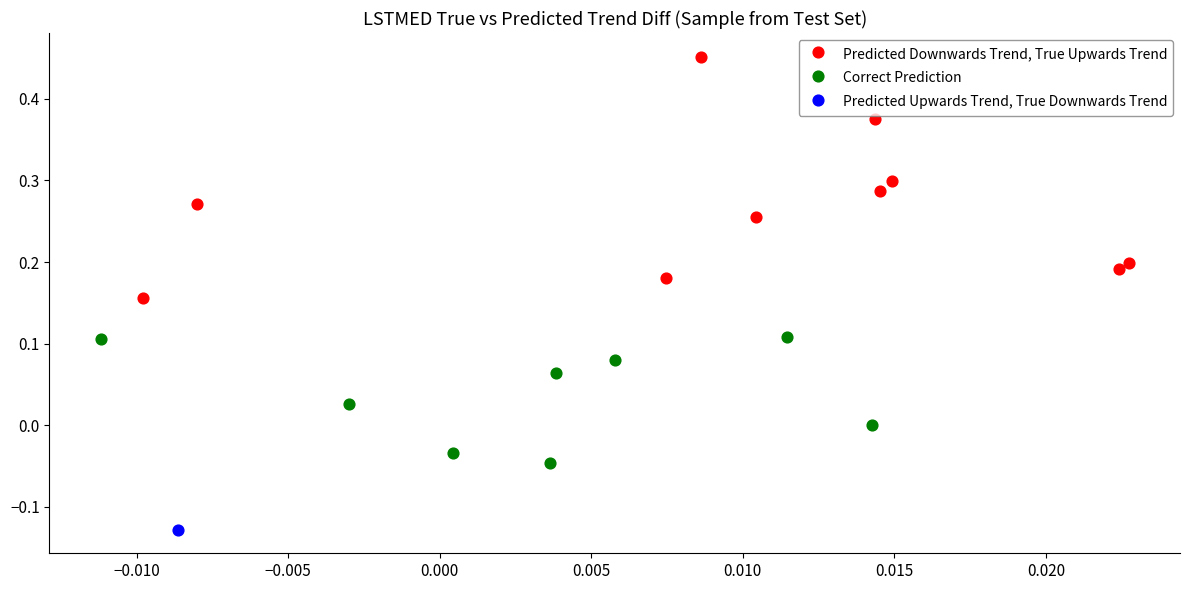

Which series reaches the minimum Y coordinate?

Predicted Upwards Trend, True Downwards Trend